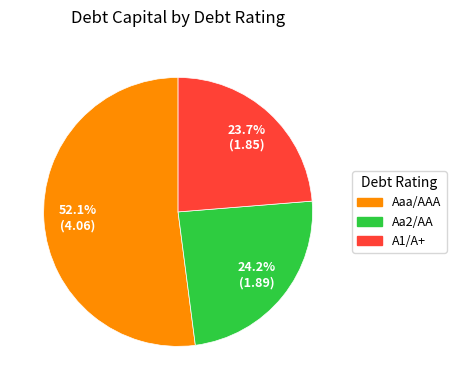

Which slice is the largest?

Aaa/AAA